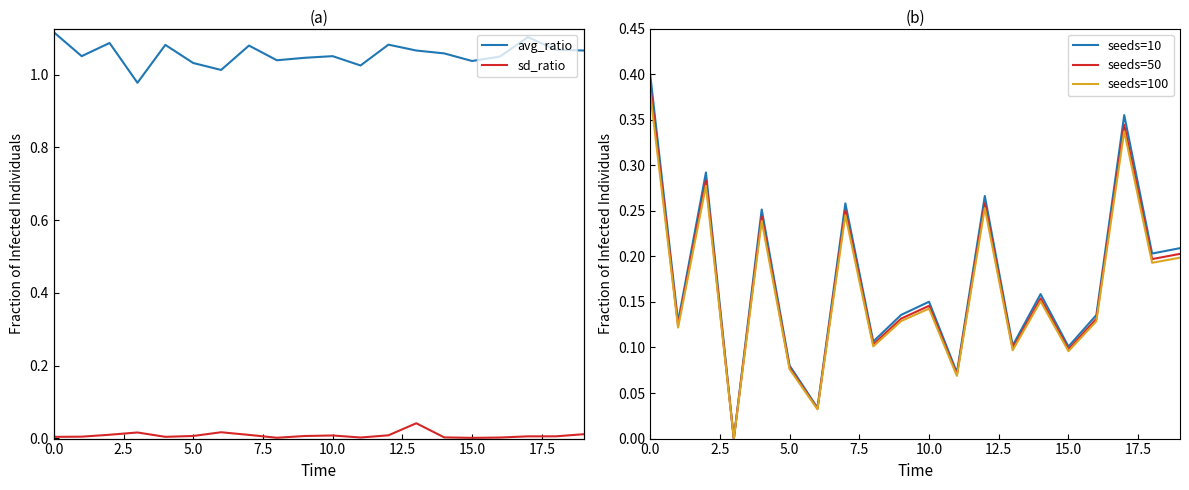

In seeds=50, how many points are higher than both neighbors (excluding endpoints)?

7